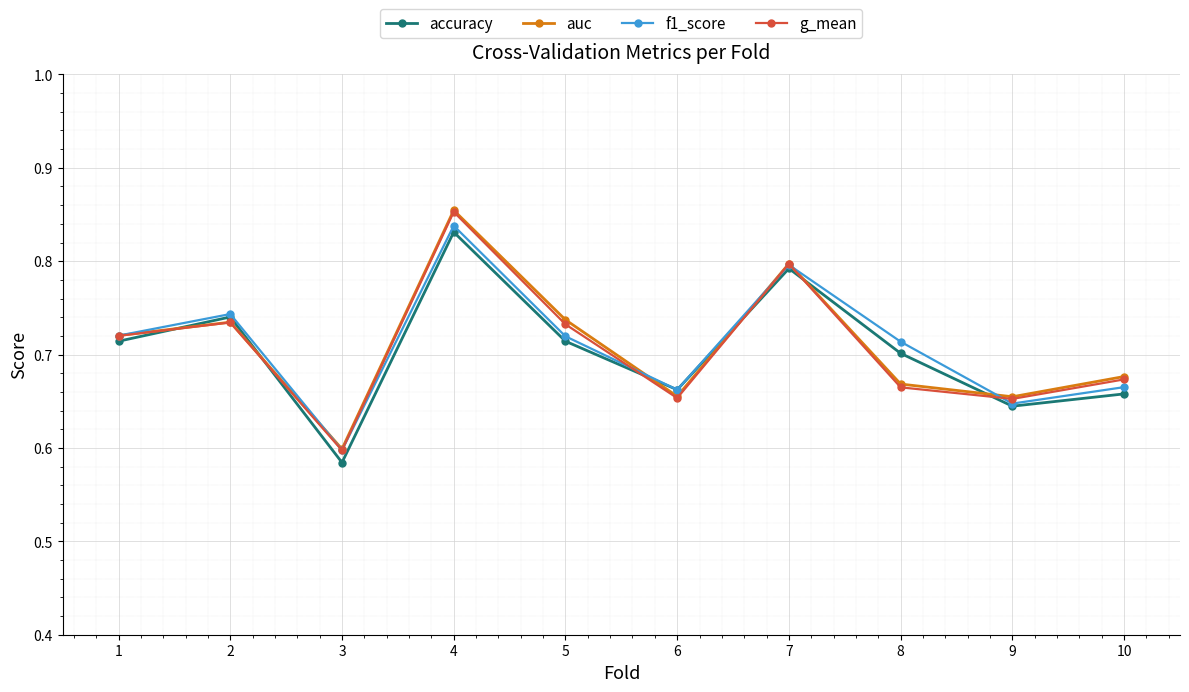

True or false: f1_score has more than 0 interior local peaks.

True